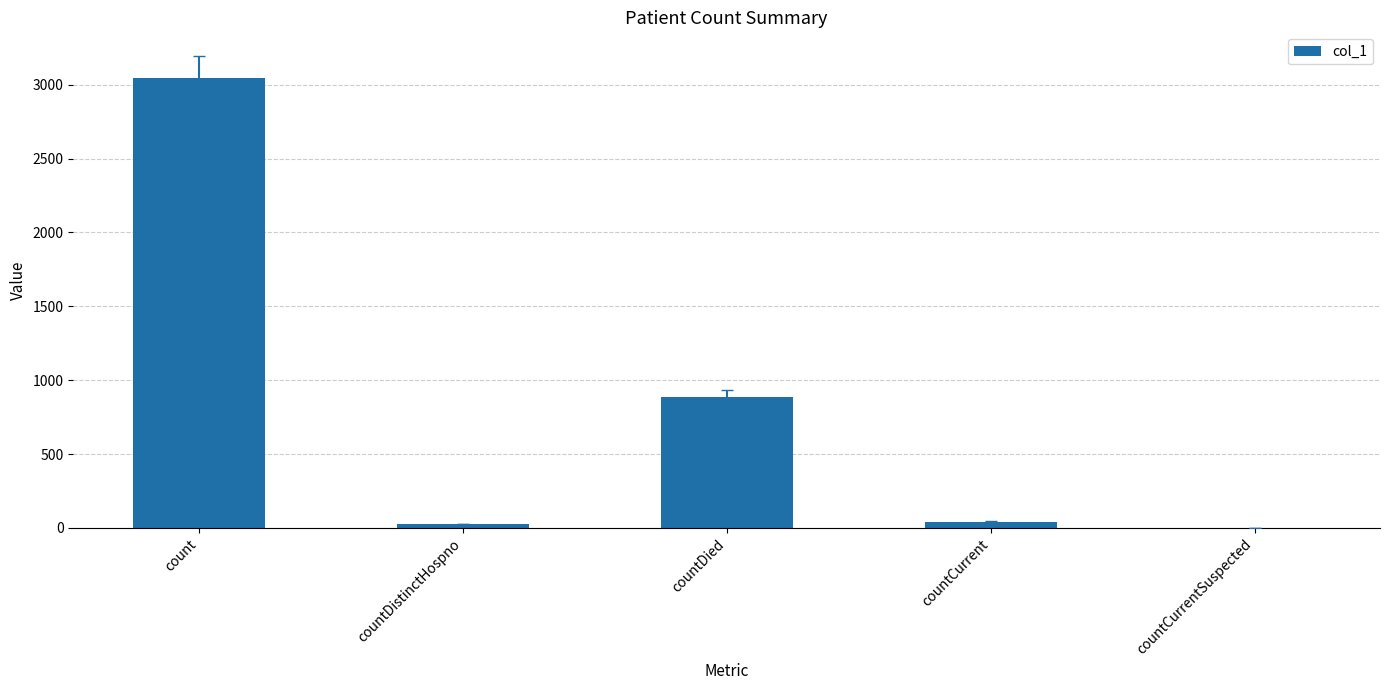

At which label is the value closest to 1521?

countDied